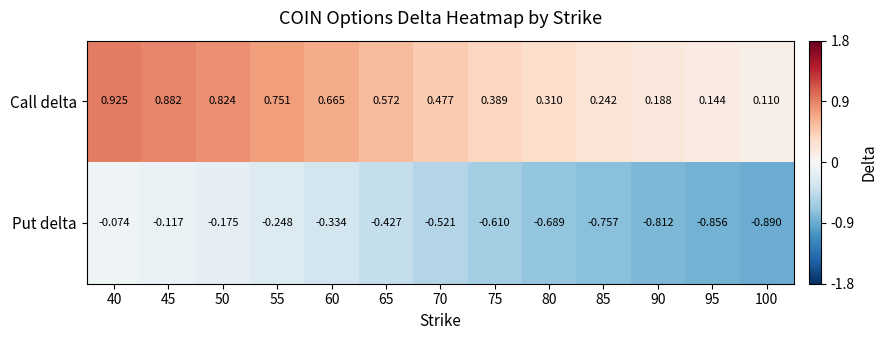

Which series has the largest total across all categories?

Call delta